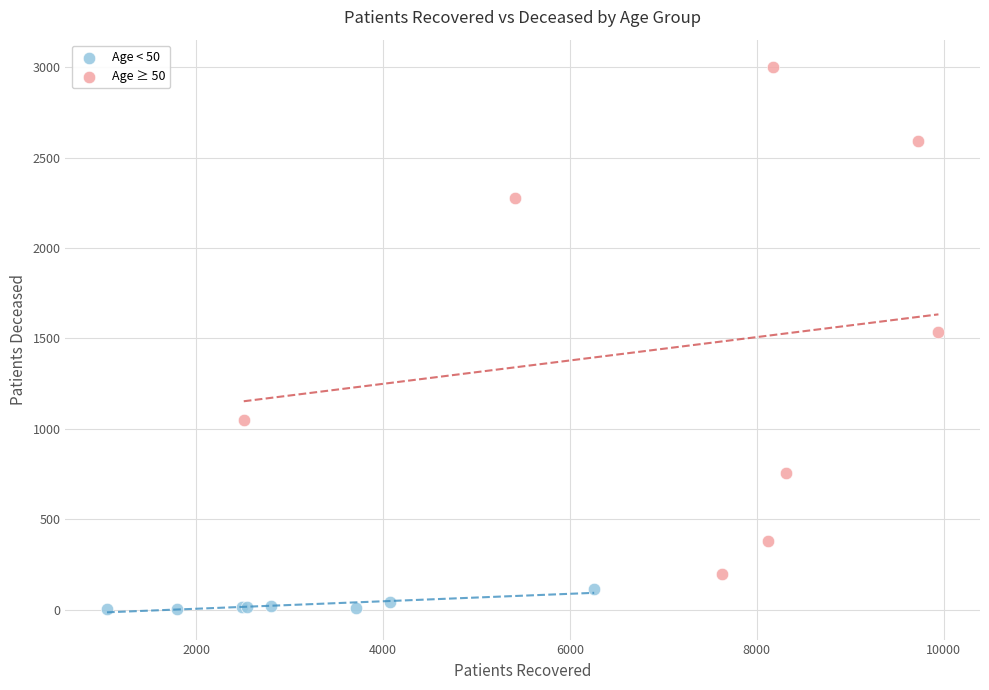

Which series contains the lowest Y value?

Age < 50